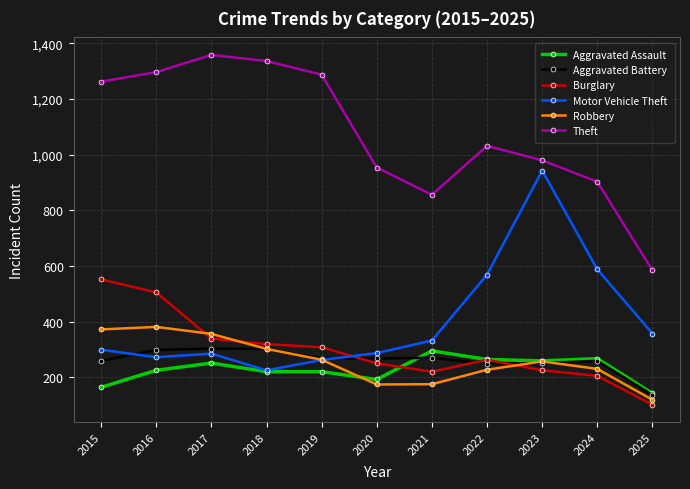

What is the approximate value of Burglary at 2025?

101